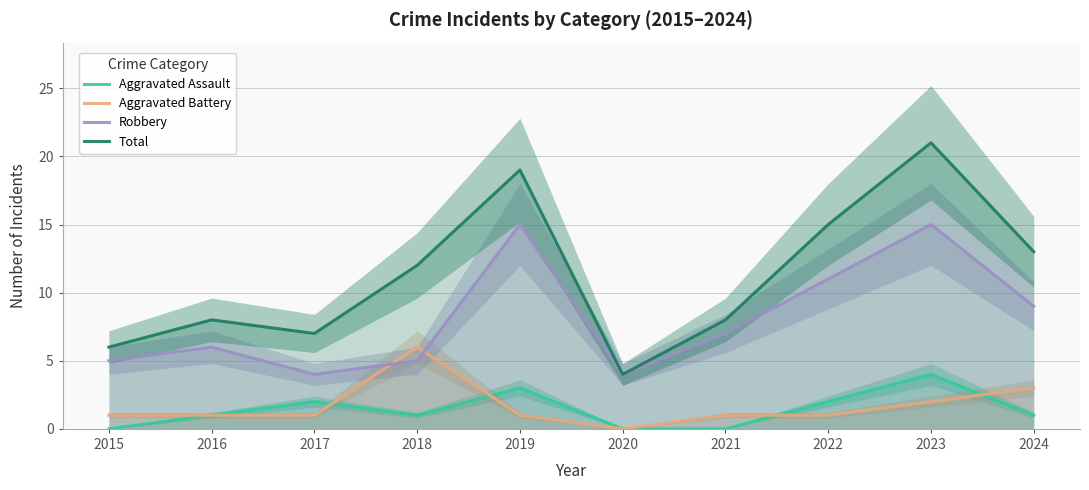

True or false: Aggravated Assault and Robbery cross at least once.

False